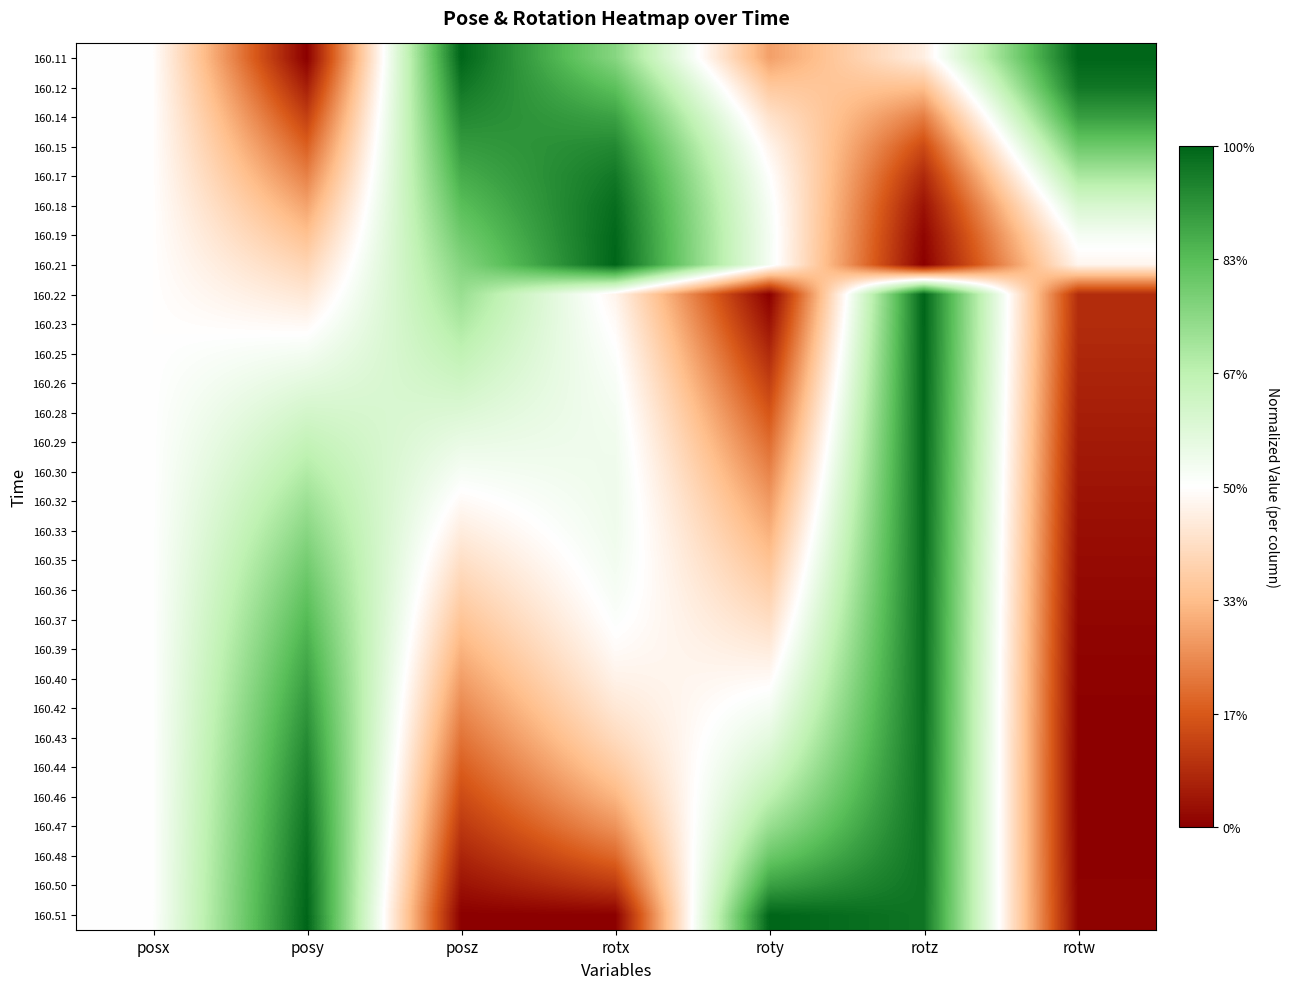

At posx, list the series in order from smallest to largest.

160.11, 160.12, 160.14, 160.15, 160.17, 160.18, 160.19, 160.21, 160.22, 160.23, 160.25, 160.26, 160.28, 160.29, 160.30, 160.32, 160.33, 160.35, 160.36, 160.37, 160.39, 160.40, 160.42, 160.43, 160.44, 160.46, 160.47, 160.48, 160.50, 160.51